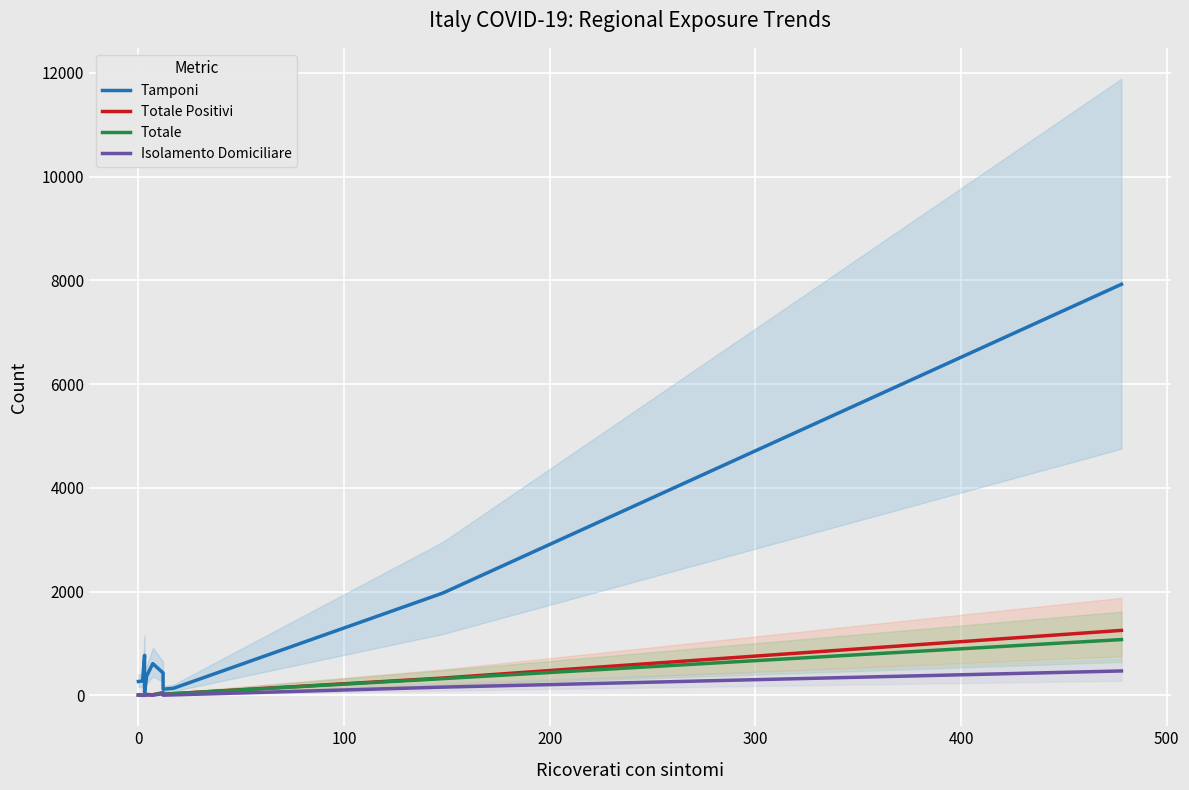

Which series has the largest total across all categories?

Tamponi